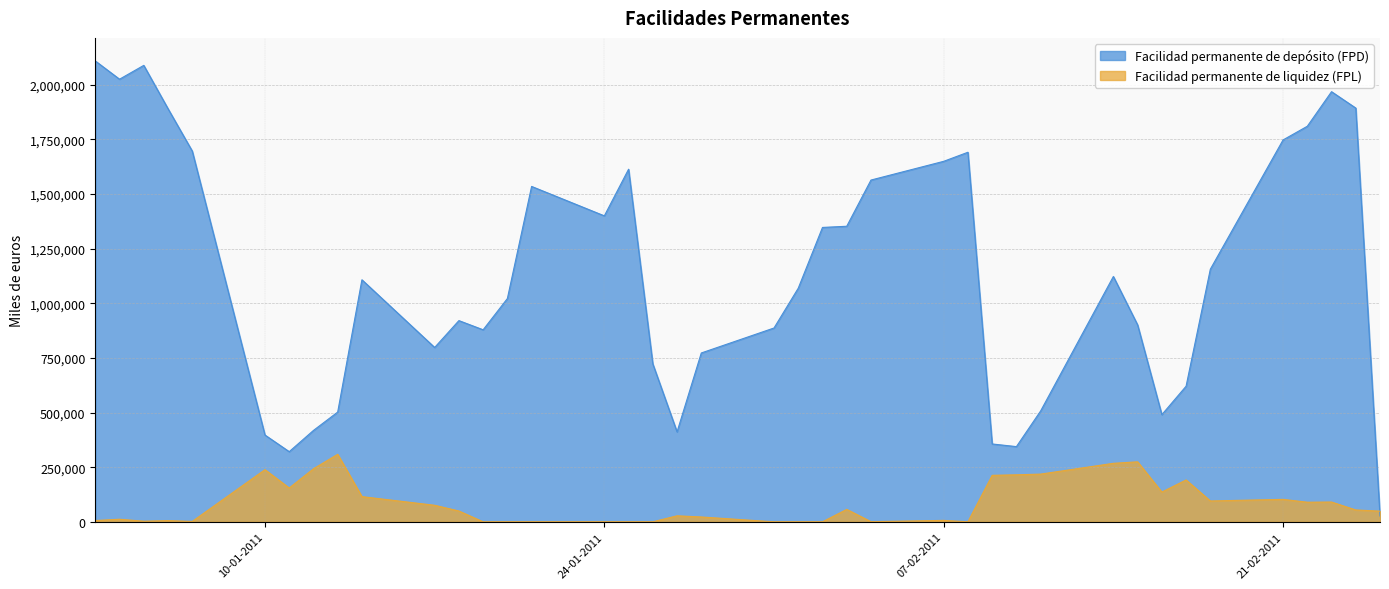

Which label corresponds to the largest value in the chart?

03-01-2011